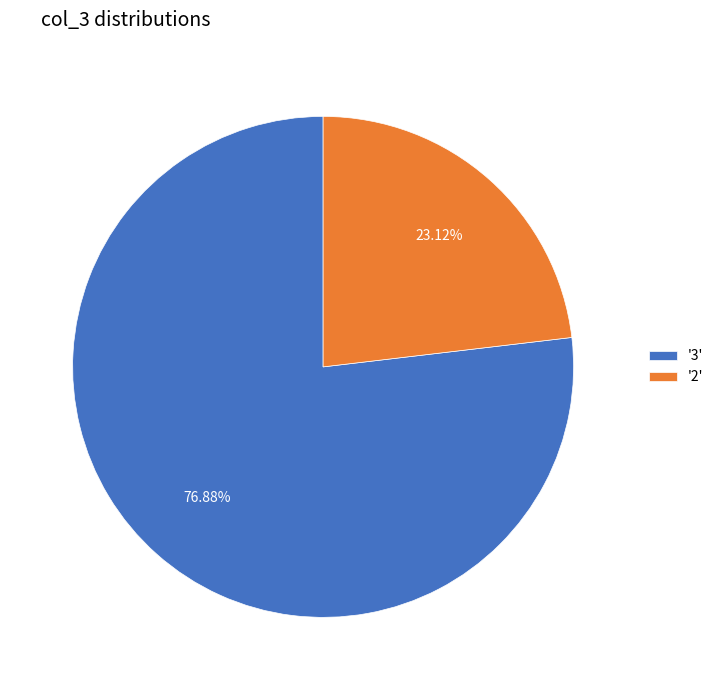

Rank the categories by value from highest to lowest.

'3', '2'